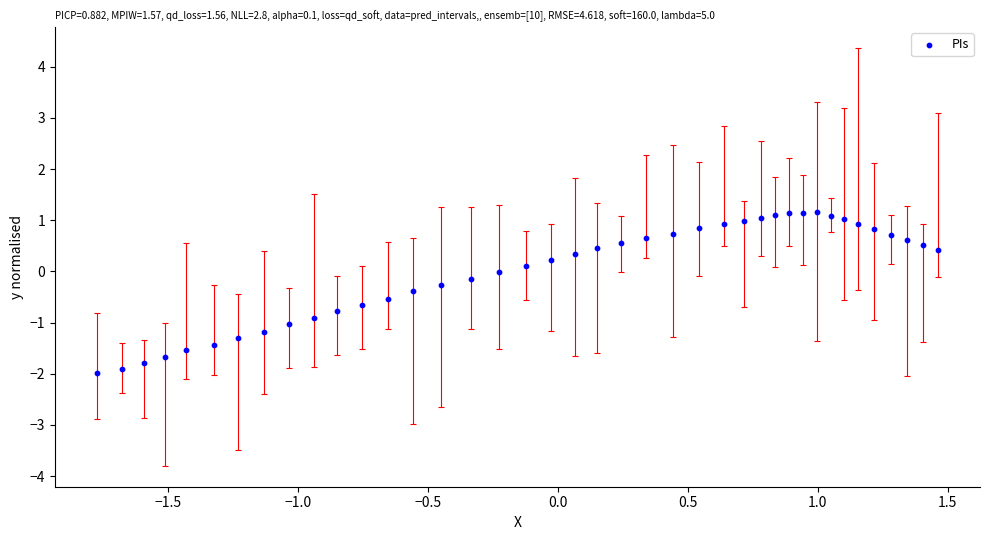

What is the range of Y values (max minus min)?

3.1